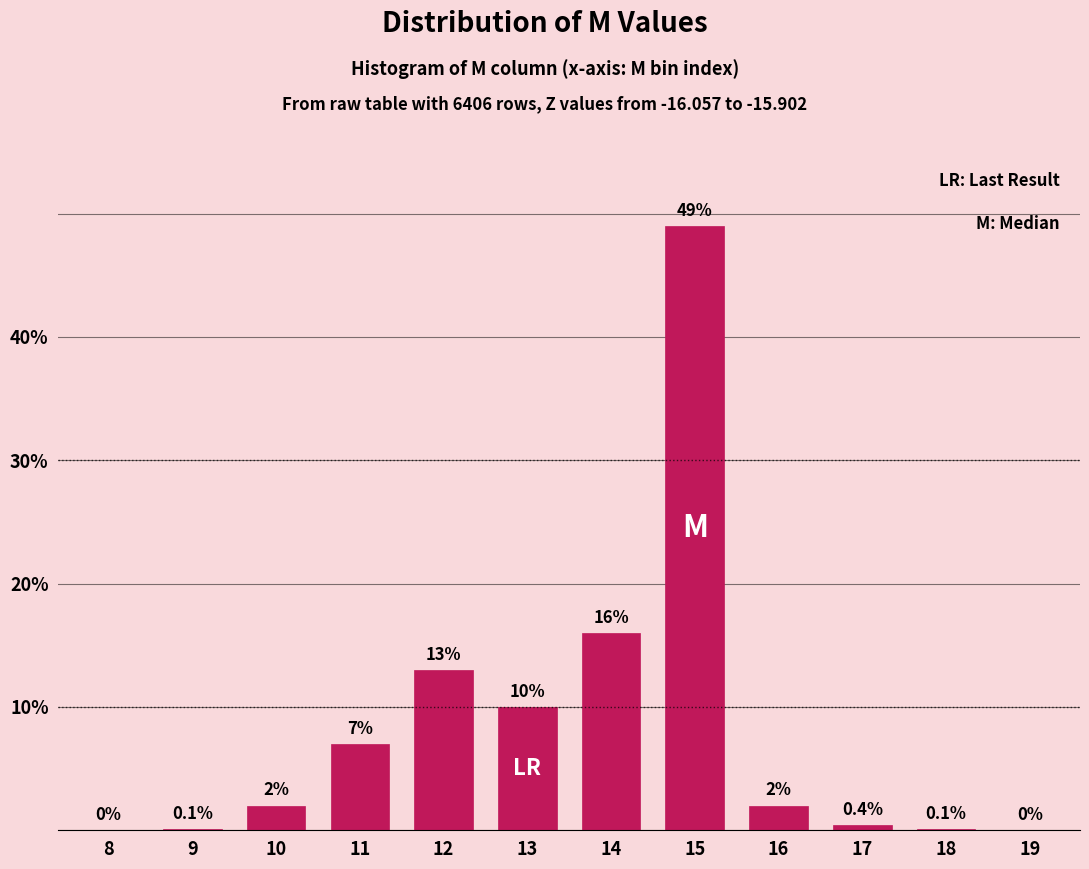

Reading left to right, transcribe all the data shown in this chart.

8=0.0	9=0.1	10=2.0	11=7.0	12=13.0	13=10.0	14=16.0	15=49.0	16=2.0	17=0.4	18=0.1	19=0.0